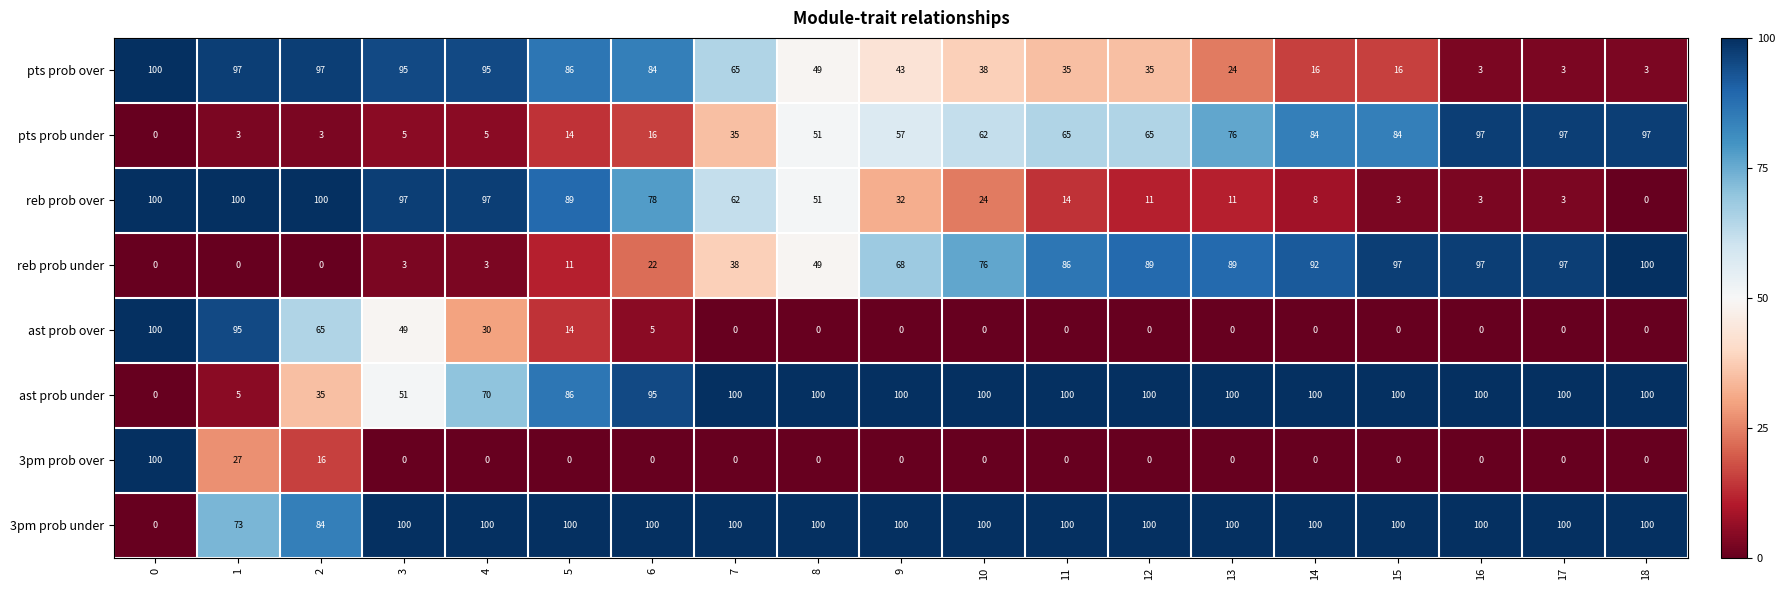

True or false: pts prob over has a value of 4 at 16.

False